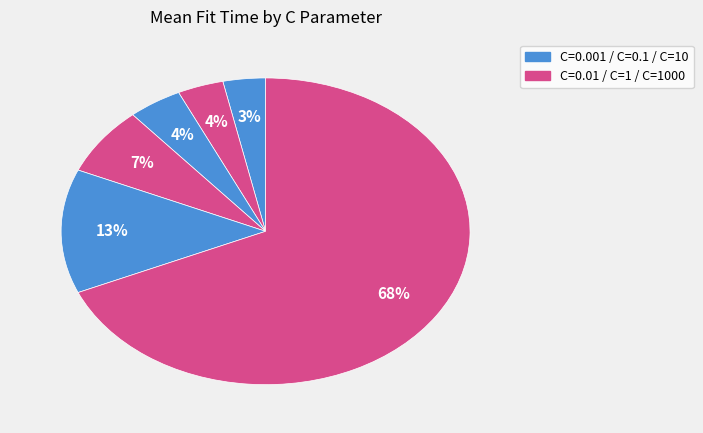

Which slice represents more than half of the pie?

C=1000